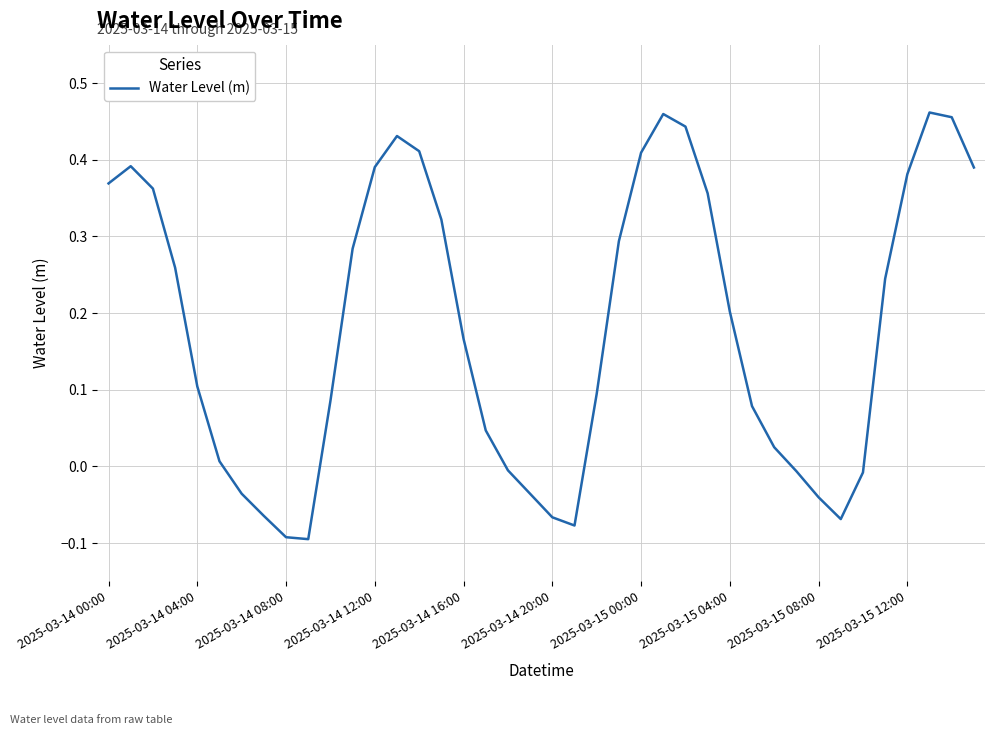

How many points are lower than both their immediate neighbors (excluding endpoints)?

3